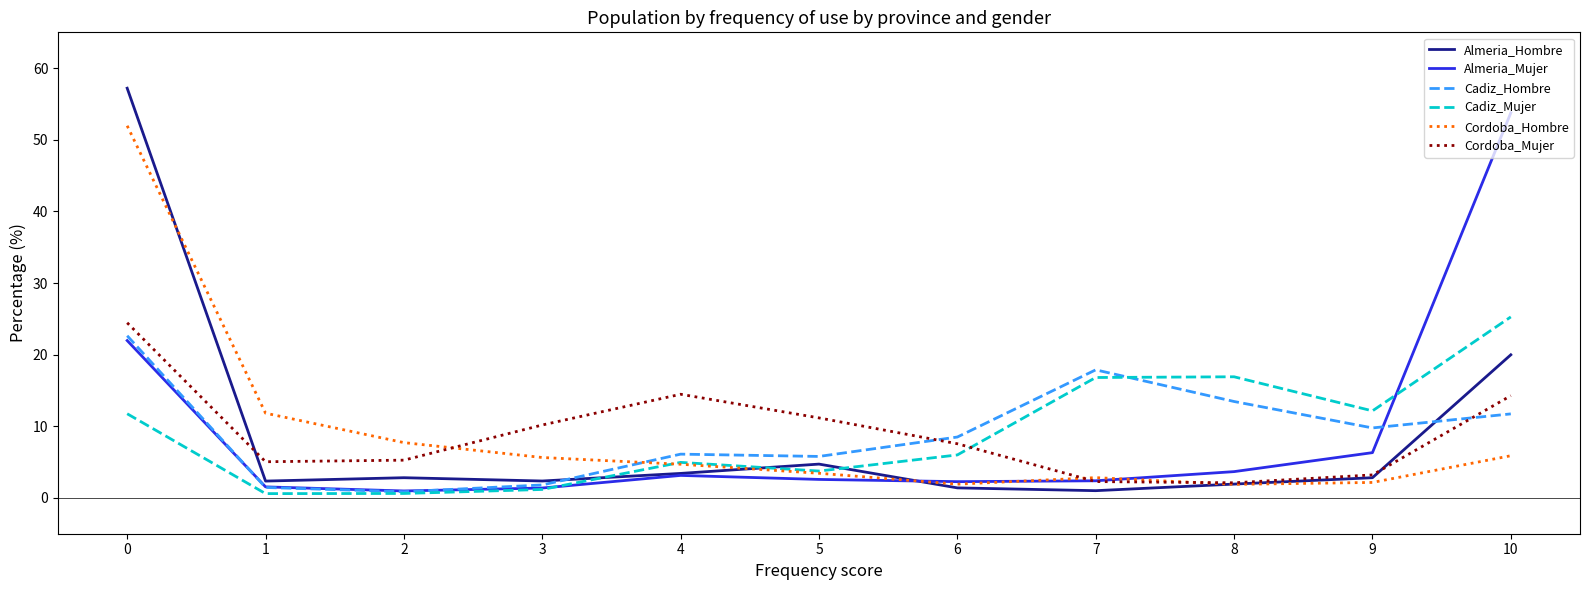

The value of Cordoba_Mujer at 5 is 11.2. True or false?

True